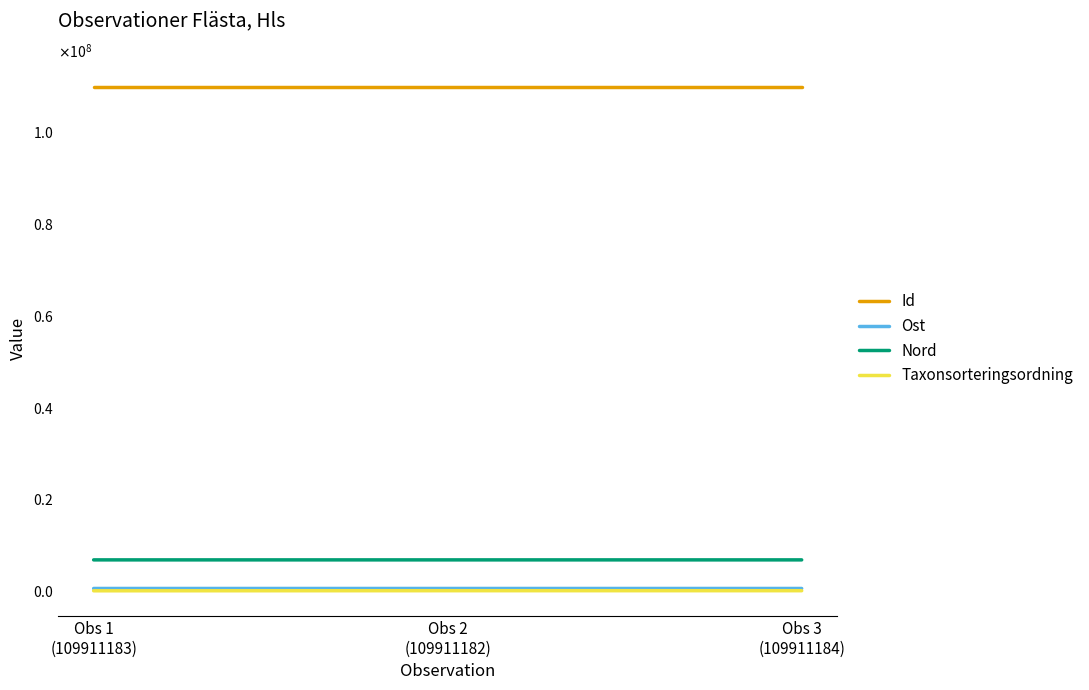

At which label is Taxonsorteringsordning closest to 86920?

Obs 1
(109911183)